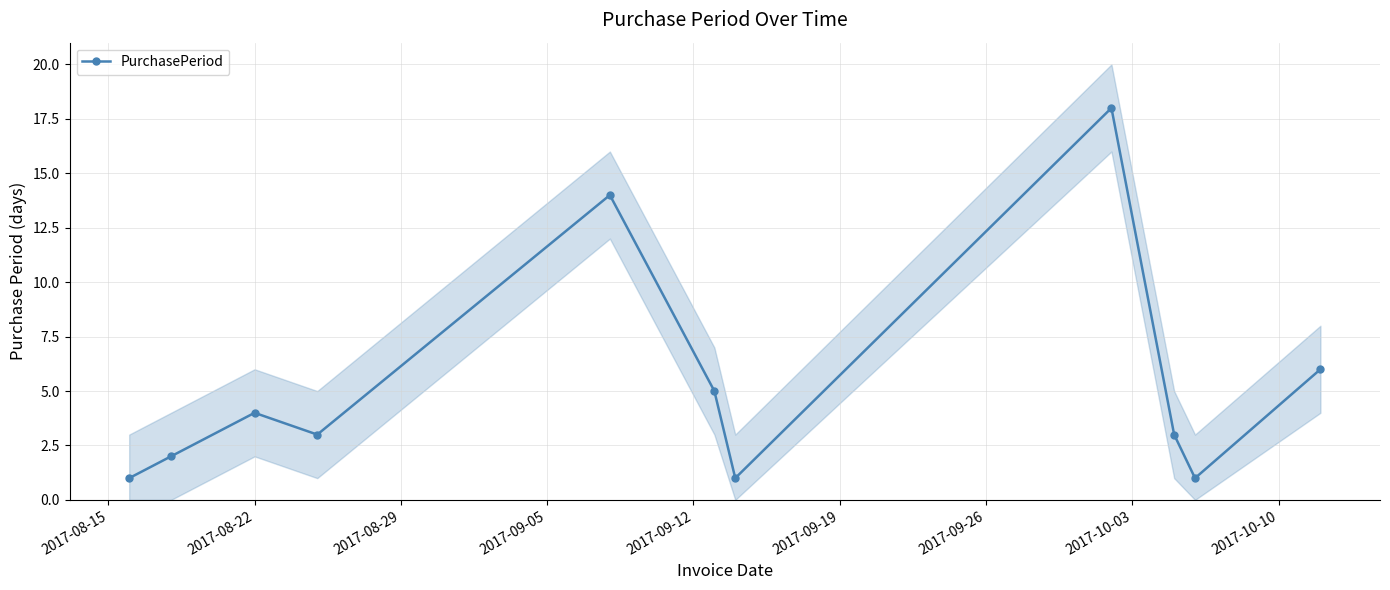

True or false: PurchasePeriod has more than 0 points higher than both neighbors.

True